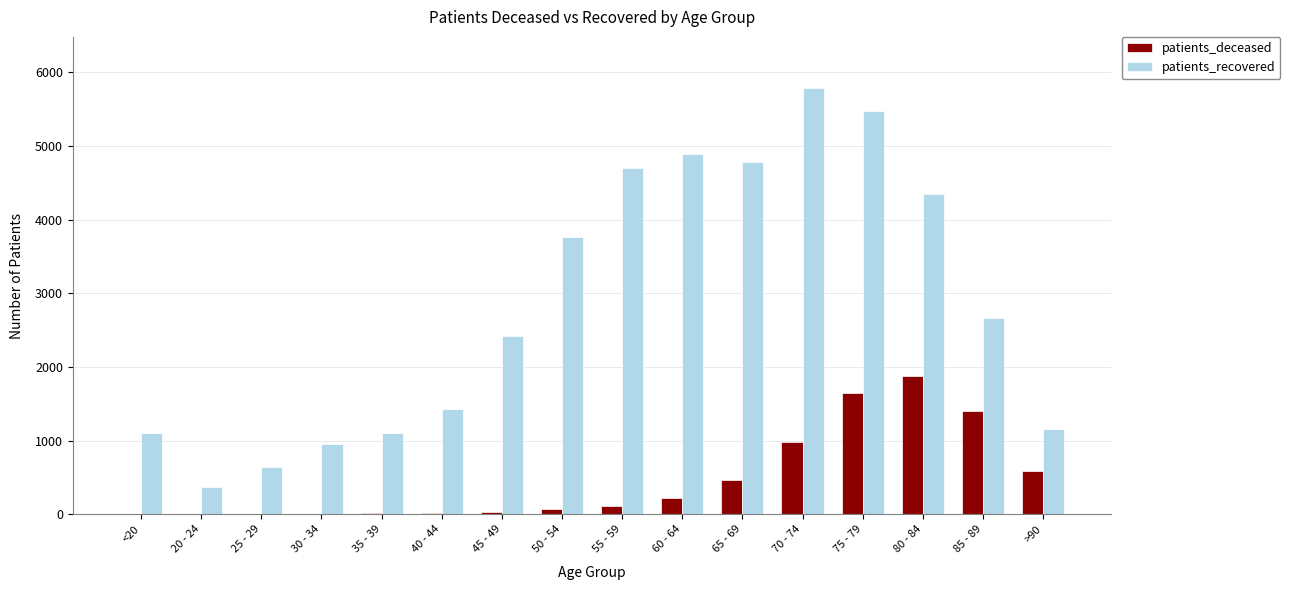

Which series has the largest total across all categories?

patients_recovered